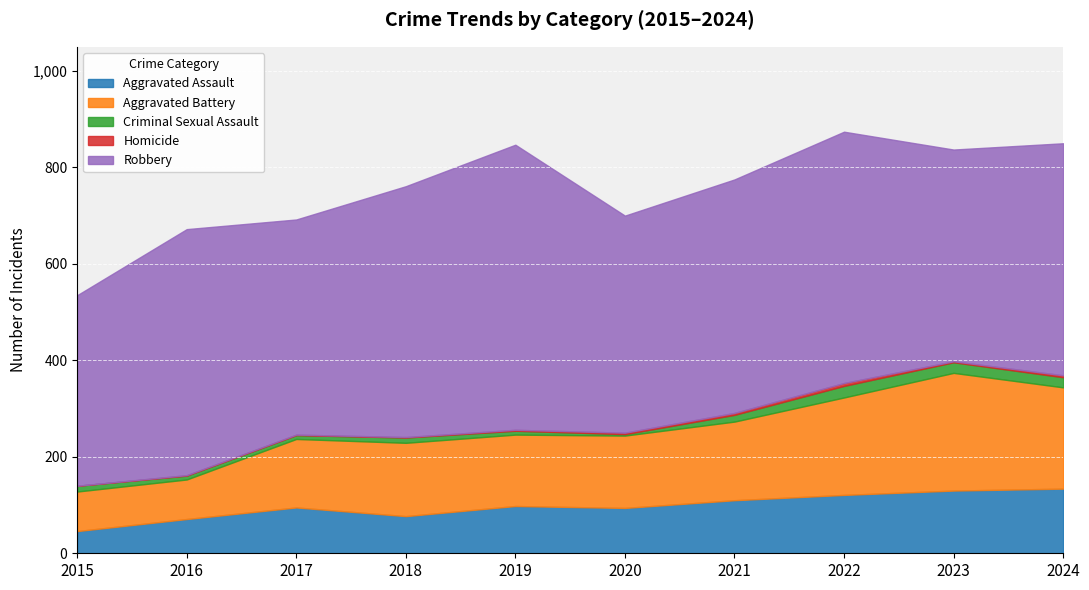

Rank the series at 2020 from highest to lowest value.

Robbery, Aggravated Battery, Aggravated Assault, Criminal Sexual Assault, Homicide